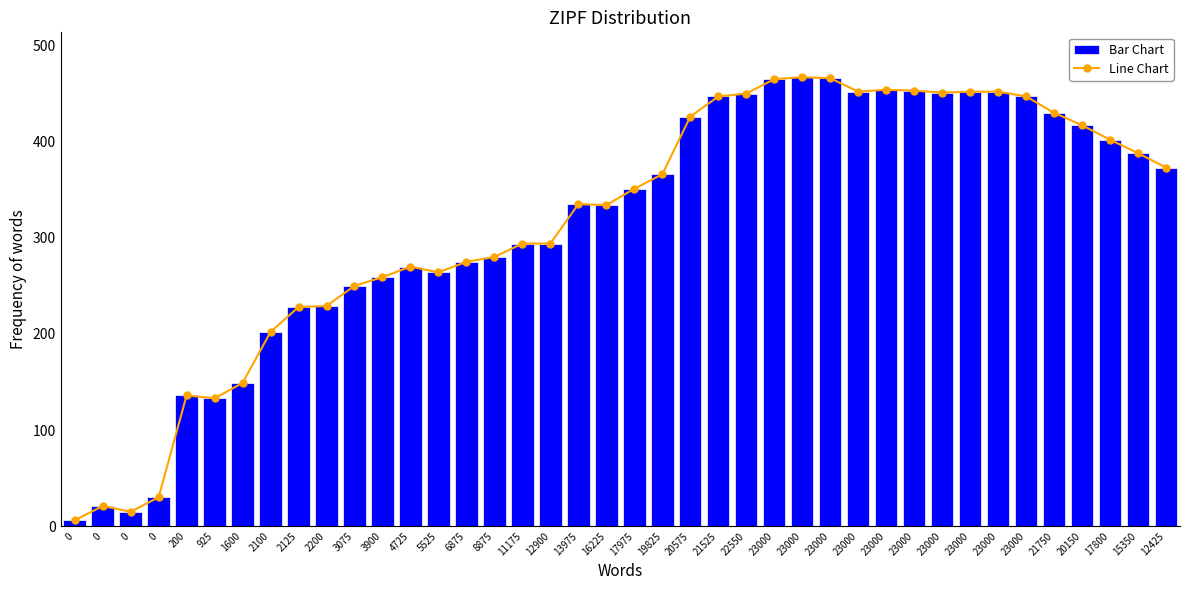

List the labels in order of Bar Chart value, smallest first.

0, 0, 0, 0, 925, 200, 1600, 2100, 2125, 2200, 3075, 3900, 5525, 4725, 6875, 8875, 11175, 12900, 16225, 13975, 17975, 19825, 12425, 15350, 17800, 20150, 20575, 21750, 21525, 23000, 22550, 23000, 23000, 23000, 23000, 23000, 23000, 23000, 23000, 23000